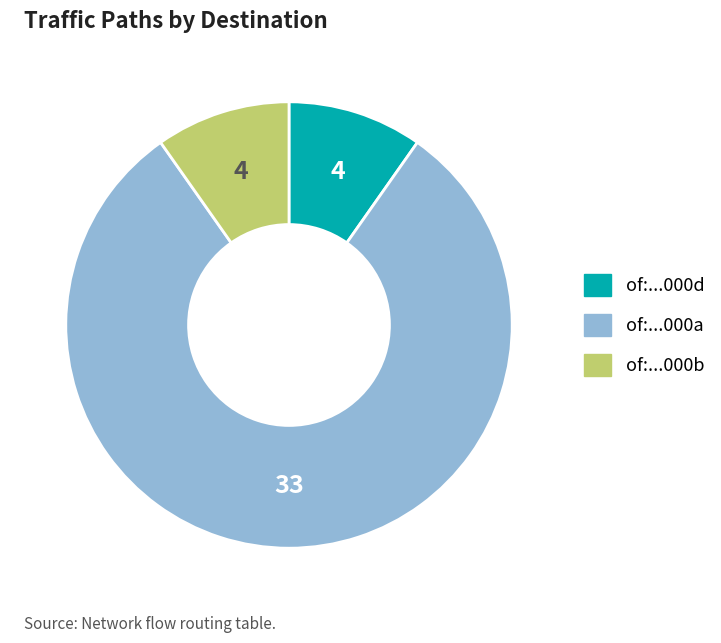

Is there any slice that represents more than half of the pie?

Yes